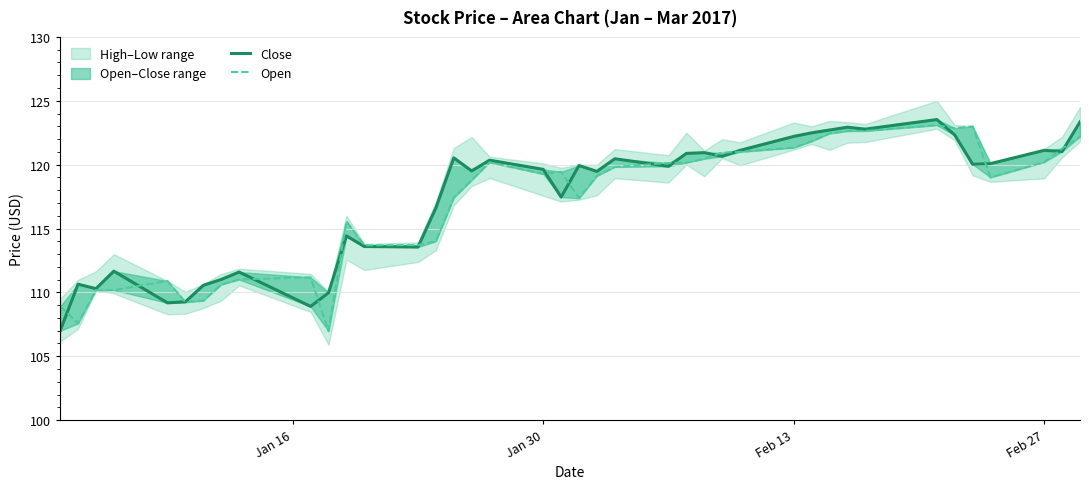

Reading right to left, transcribe all the data shown in this chart.

Close: 123.3	121.0	121.1	120.1	120.0	122.3	123.5	122.8	122.9	122.7	122.5	122.2	121.1	120.7	120.9	120.9	119.9	120.5	119.5	119.9	117.5	119.6	120.3	119.5	120.5	116.6	113.6	113.6	114.4	110.0	108.9	111.6	111.0	110.6	109.3	109.2	111.7	110.3	110.6	107.0
Open: 122.2	121.3	120.2	119.0	123.0	122.9	123.1	122.6	122.6	122.4	121.8	121.3	121.0	120.9	120.5	120.2	120.1	119.8	119.1	117.4	119.4	119.3	120.2	118.8	117.4	114.0	113.7	113.7	115.6	107.0	111.2	111.0	110.6	109.3	109.2	110.9	110.2	110.2	107.6	108.9